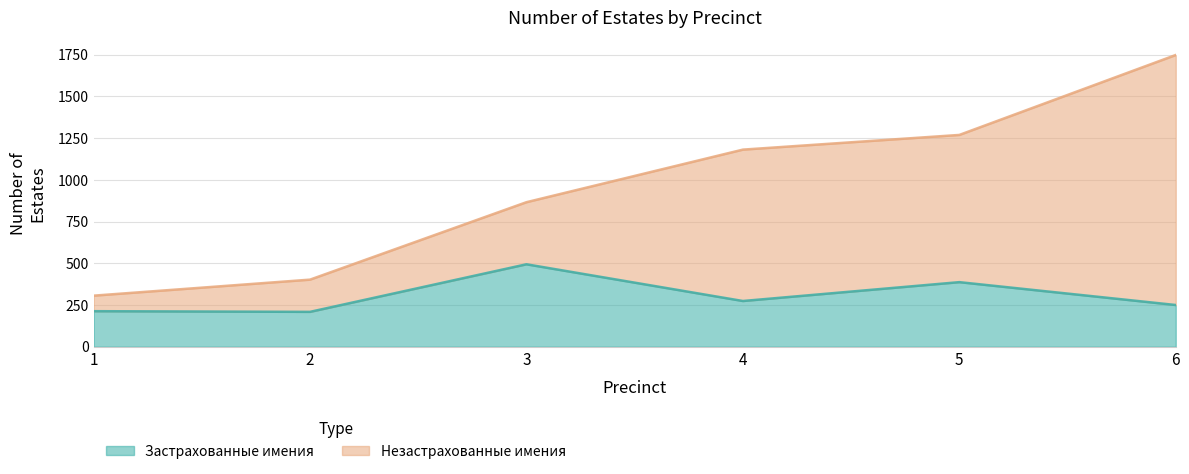

How many lines are shown in the chart?

2